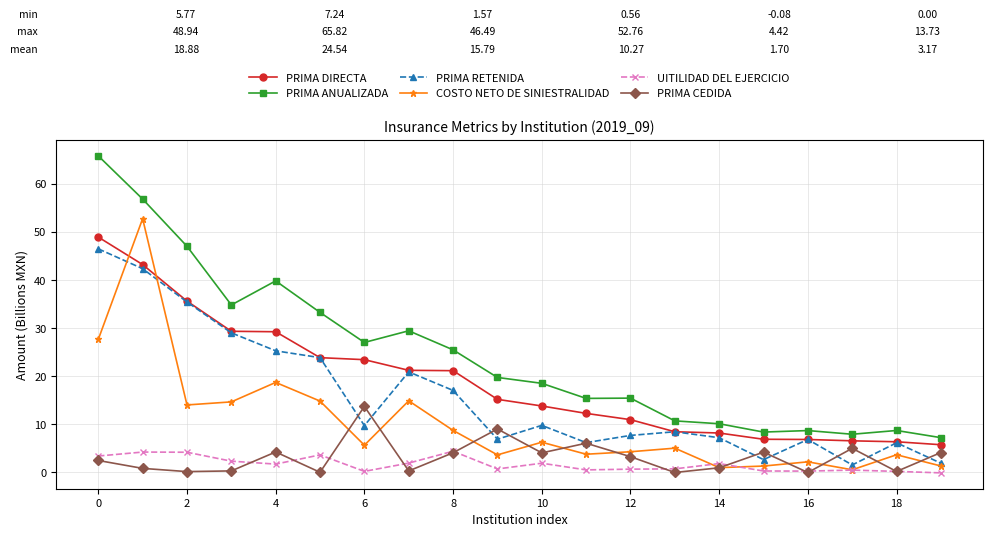

True or false: UITILIDAD DEL EJERCICIO has more than 0 interior local peaks.

True